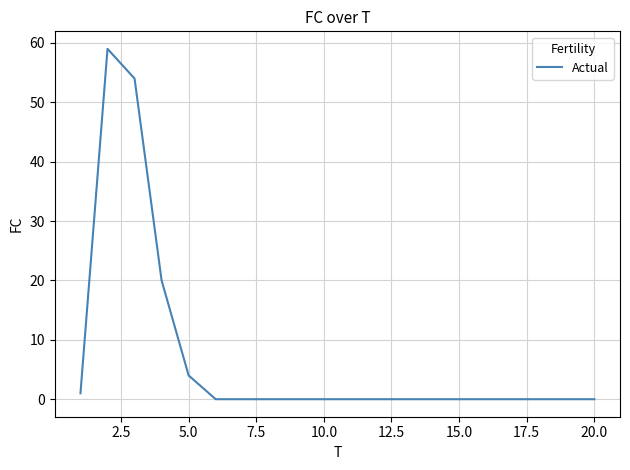

What is the greatest value displayed?

59